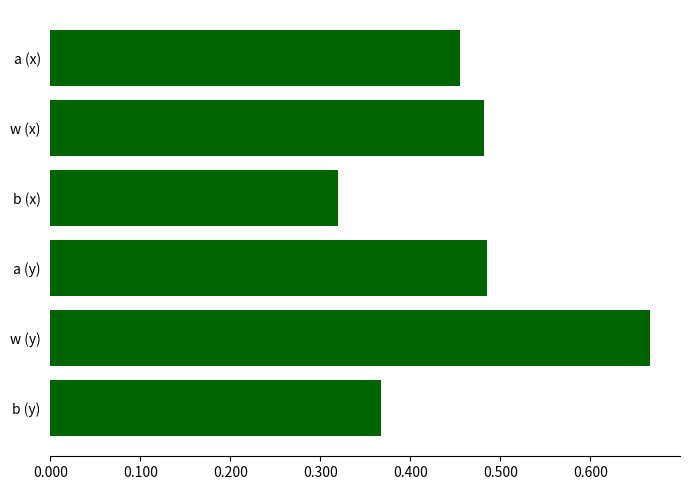

What is the label of the 6th bar from the bottom?

a (x)